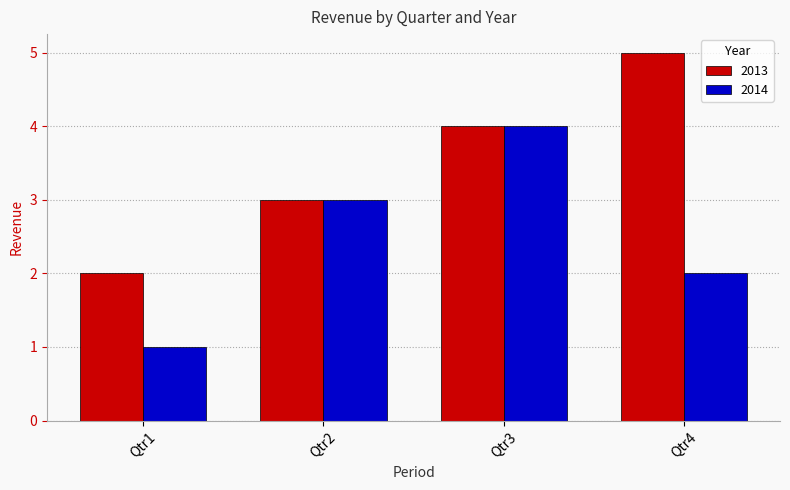

What is the value of the 2014 bar at the 2nd from the left?

3